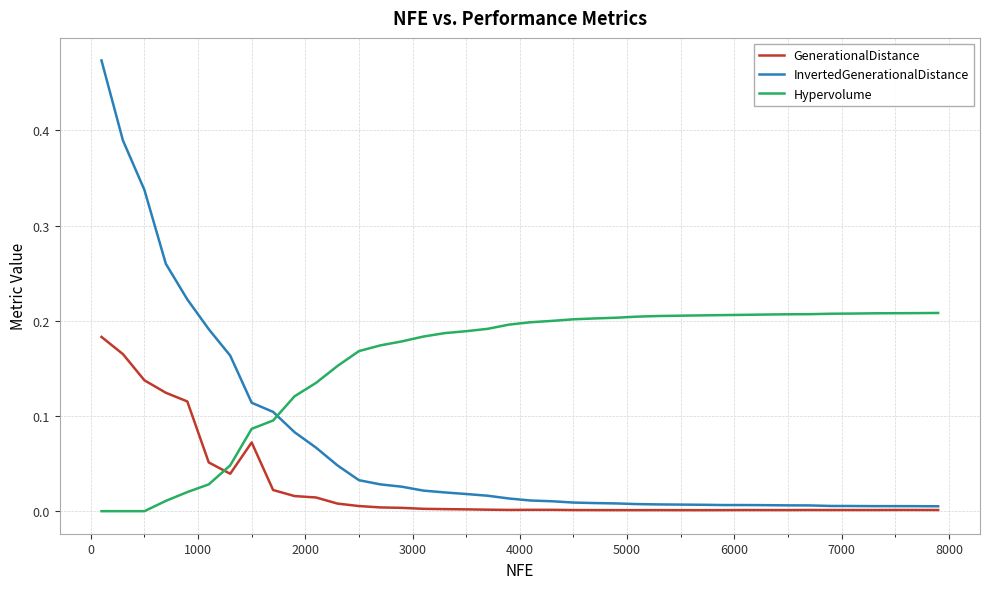

Rank the series by their average value, from lowest to highest.

GenerationalDistance, InvertedGenerationalDistance, Hypervolume